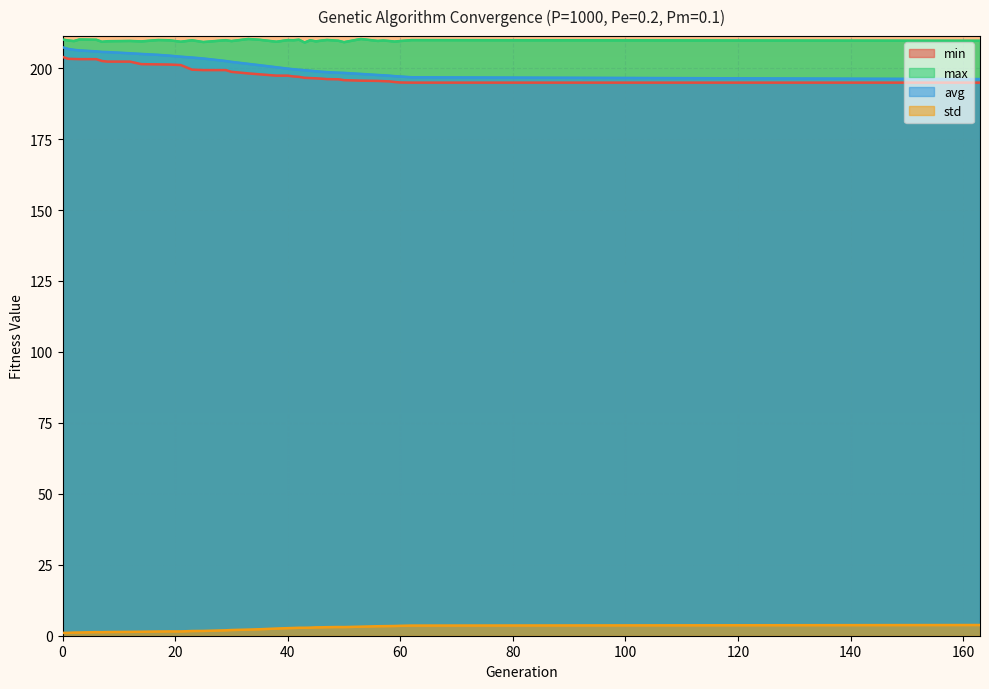

Which series has the largest total across all categories?

max